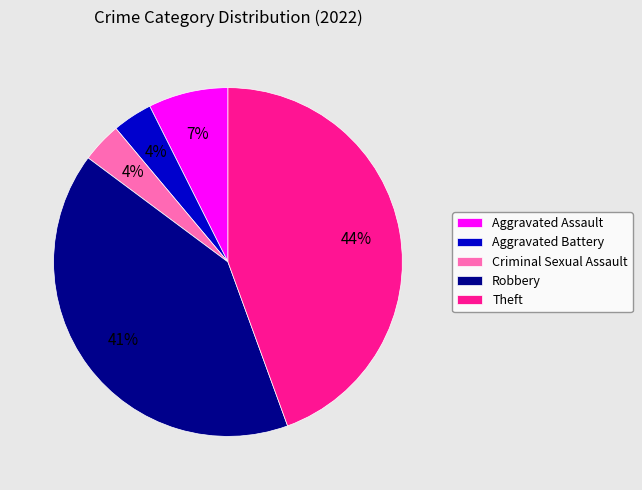

Is the sum of Criminal Sexual Assault and Aggravated Battery greater than half?

No